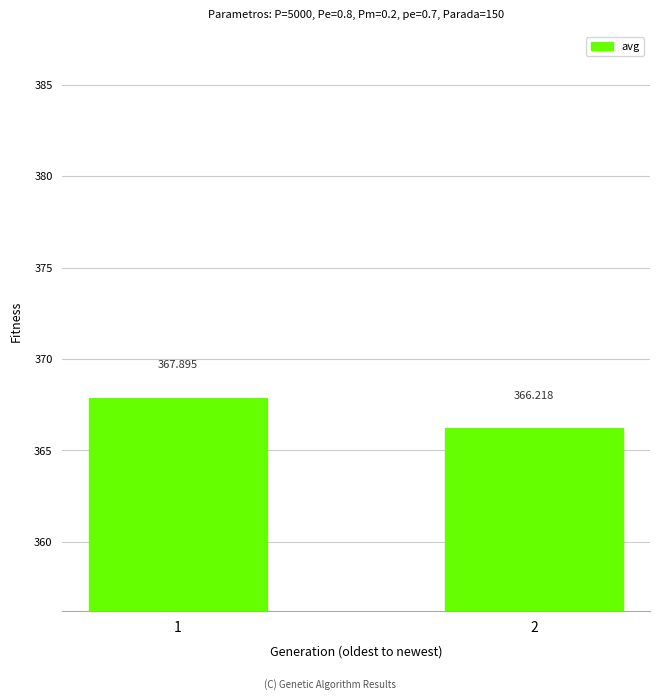

Which label corresponds to the largest value in the chart?

1